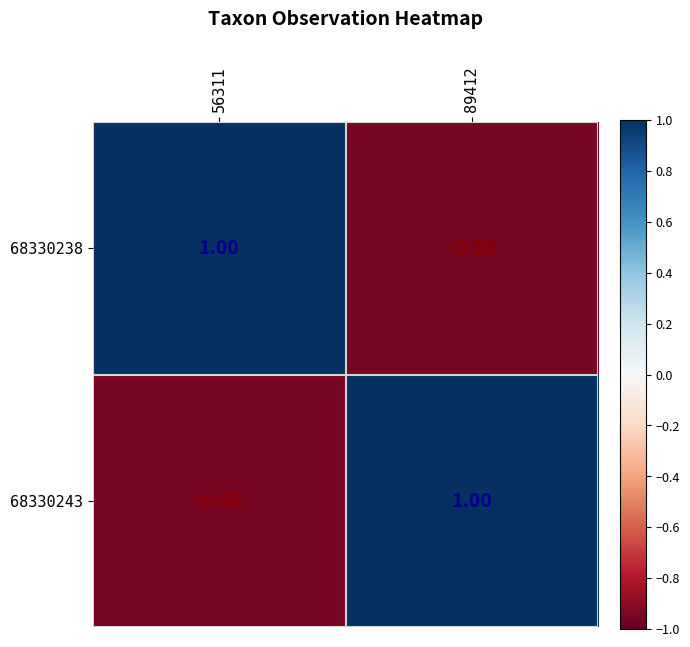

How many negative values does the 68330238 series have?

1